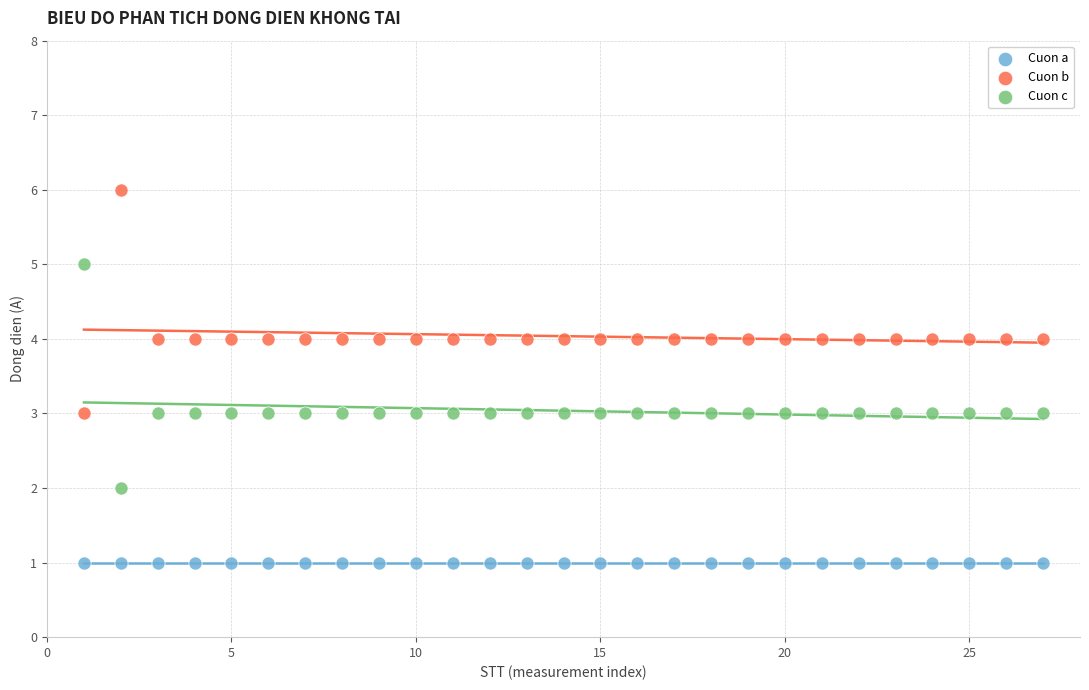

Which series reaches the minimum Y coordinate?

Cuon a